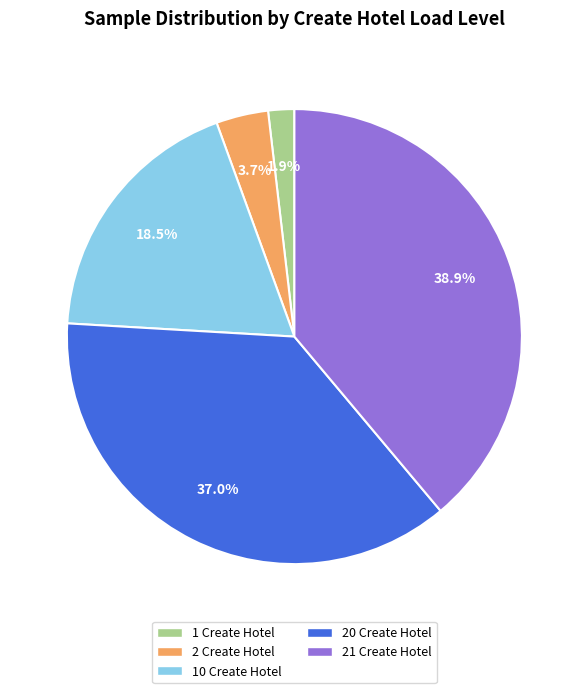

Combined, do 1 Create Hotel and 20 Create Hotel account for over 50%?

No